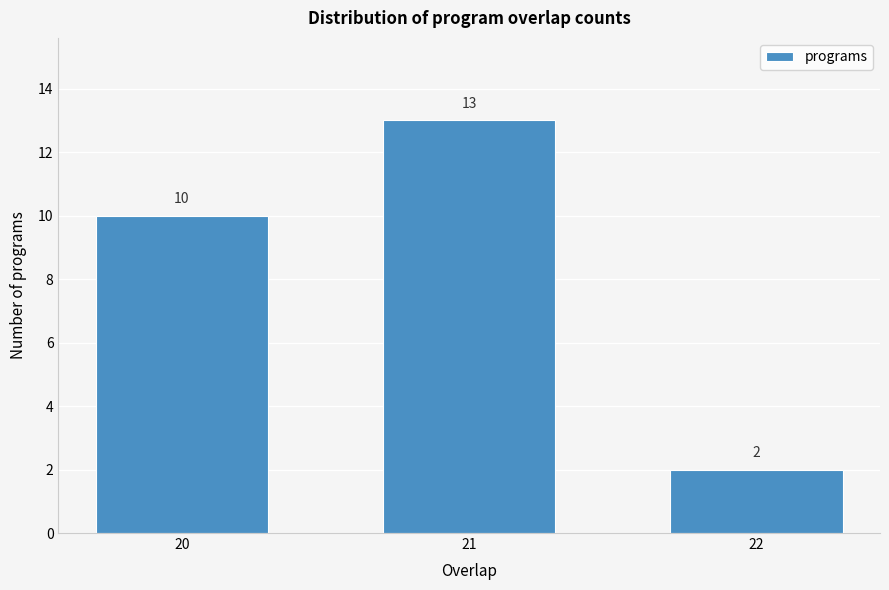

Reading left to right, transcribe all the data shown in this chart.

10	13	2